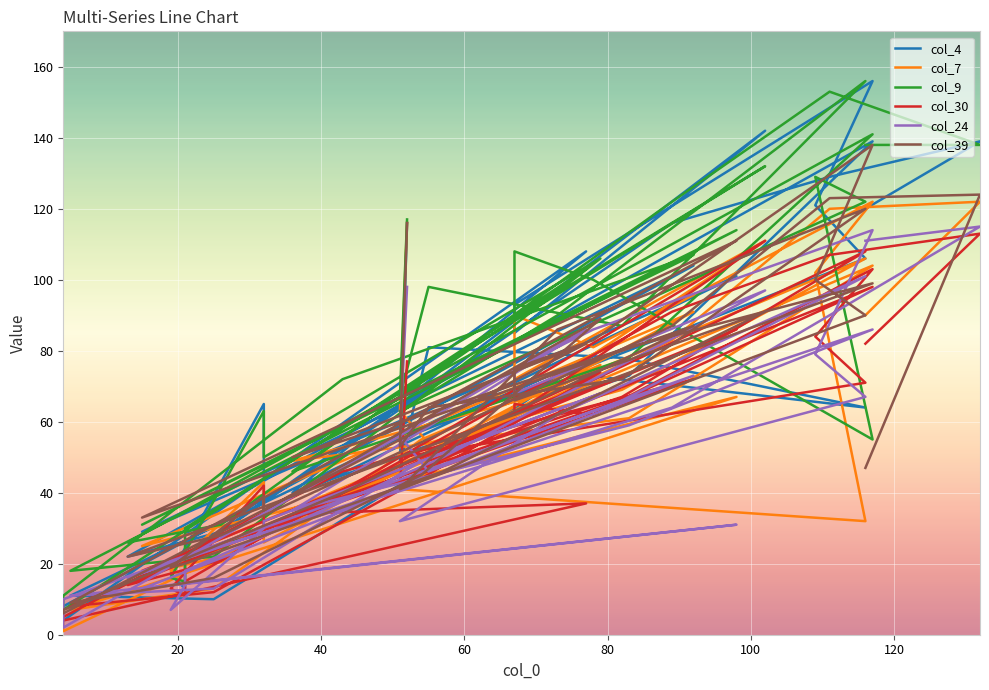

Is the value of col_7 at 35 greater than the value of col_4 at 0?

No